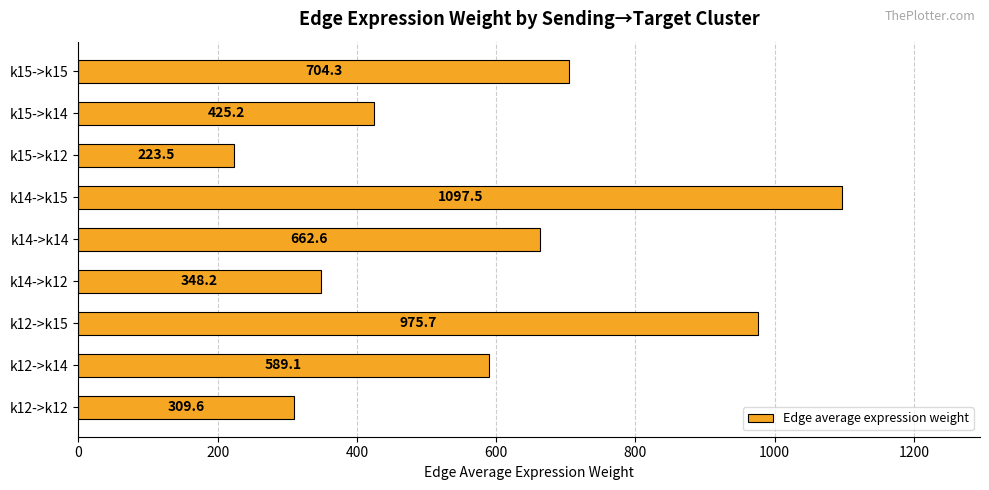

Count the number of data series in this chart.

1